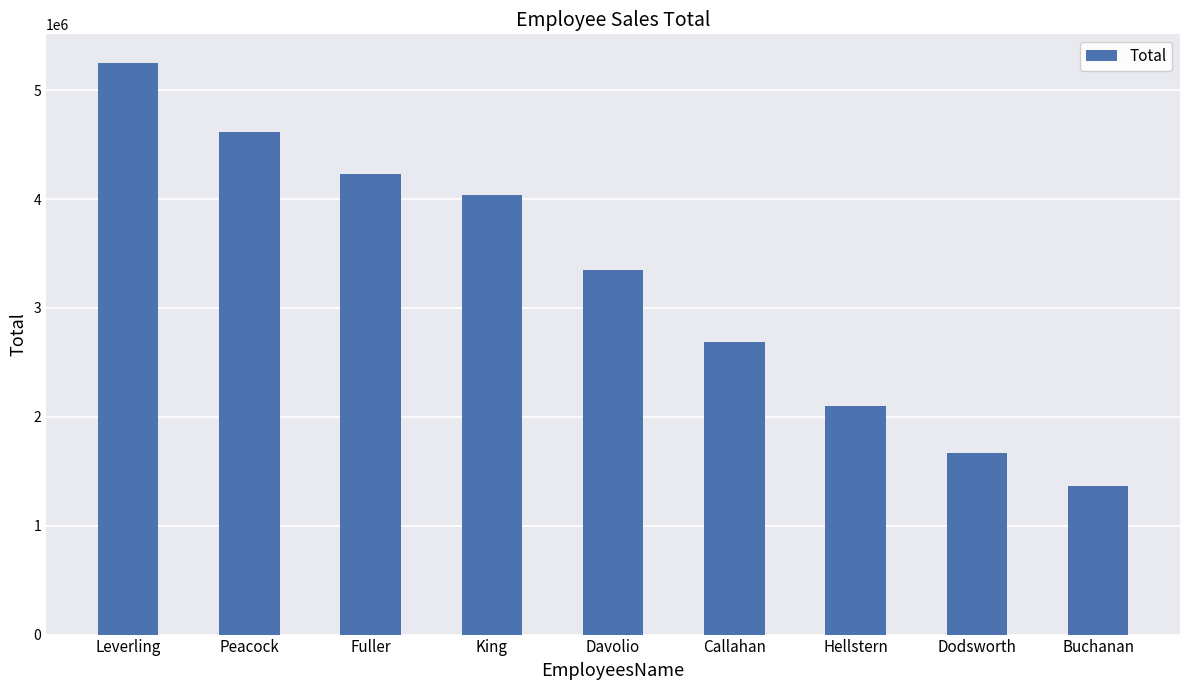

What is the approximate value at Fuller, to the nearest 100?

4226500